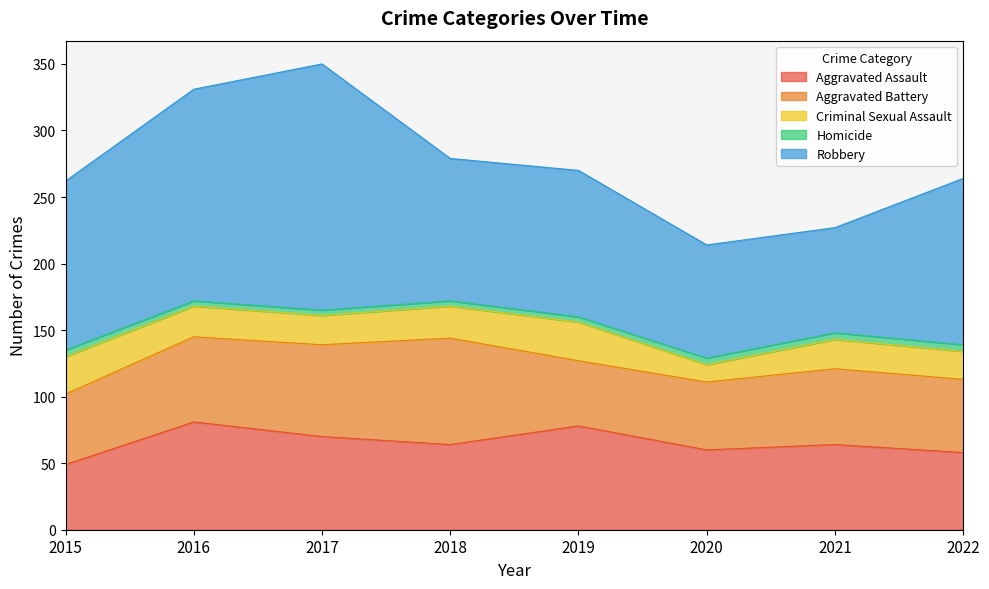

What is the value of the Criminal Sexual Assault point at the 8th from the left?

21